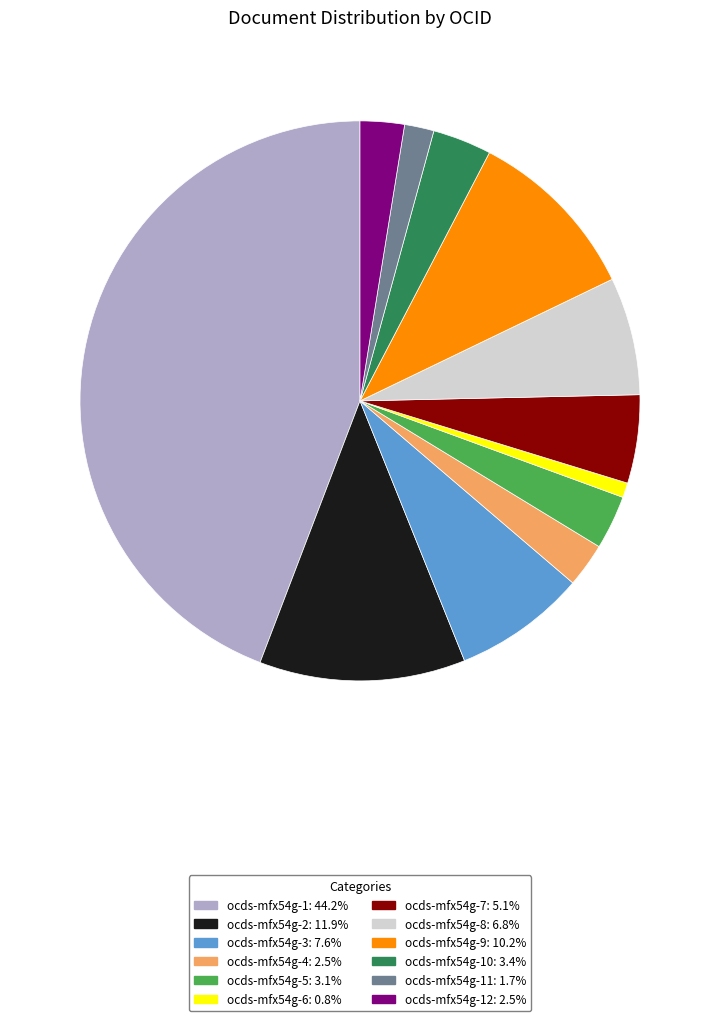

What is the ratio of the value at ocds-mfx54g-3: 7.6% to the value at ocds-mfx54g-4: 2.5%?

3.0